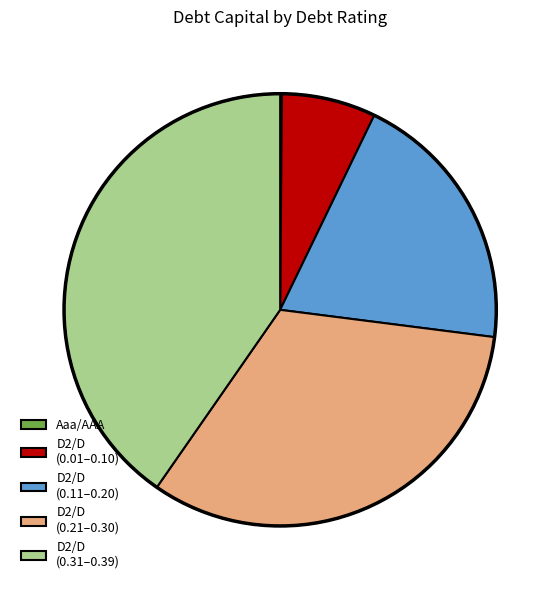

Is it true that D2/D (0.31–0.39) is 40% of the pie?

True